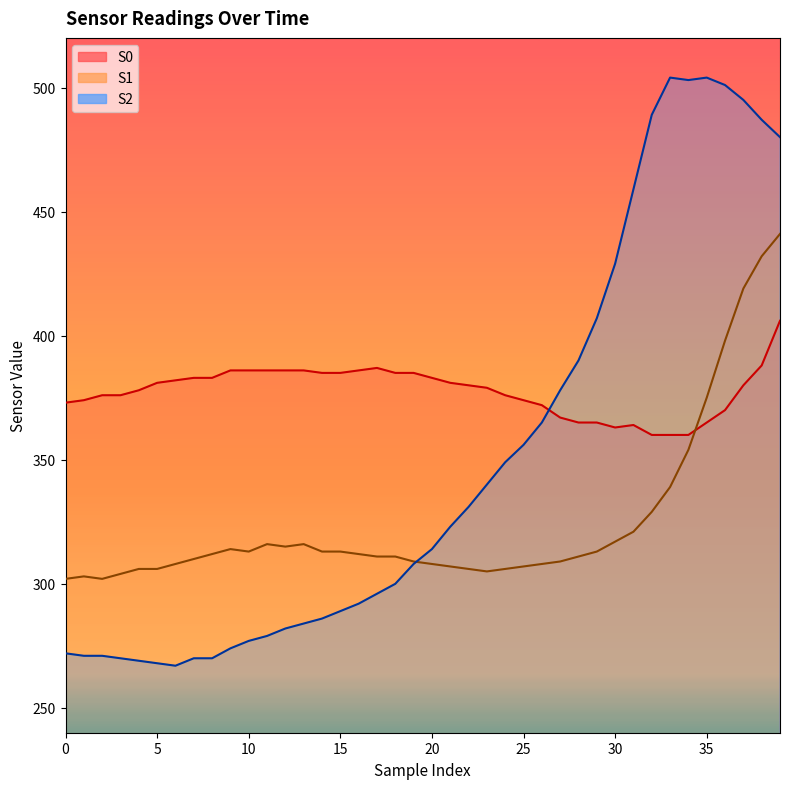

Where is S1 nearest to the value 371?

35